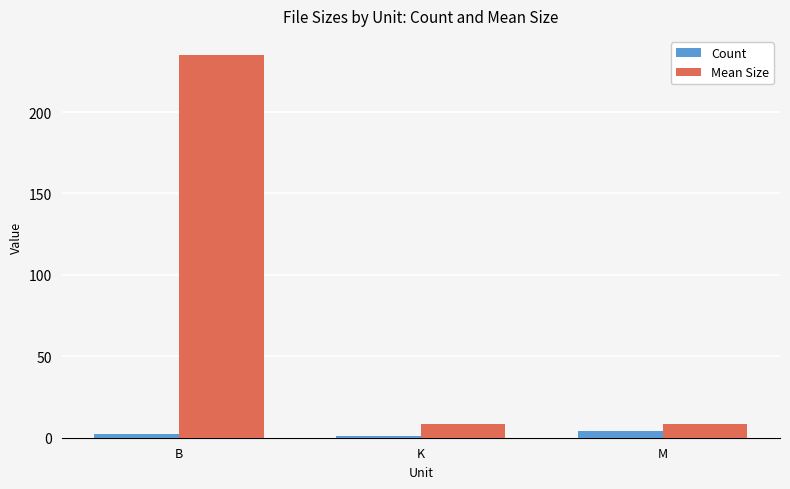

The value of Mean Size at K is 8.2. True or false?

True